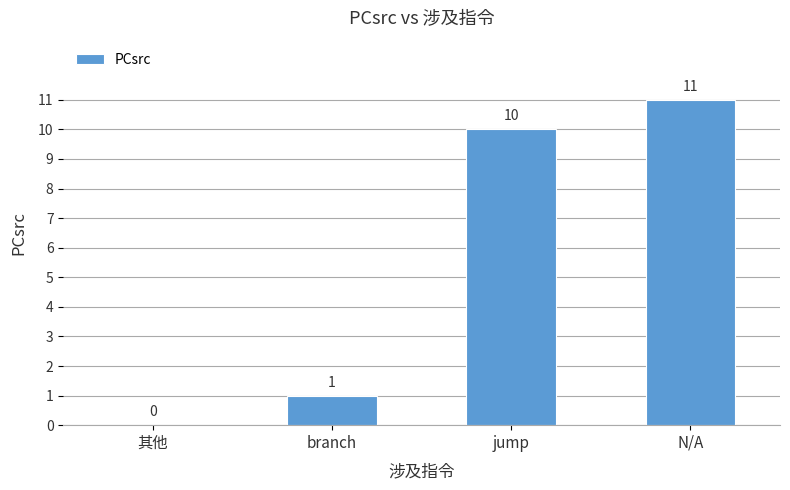

Are the bars grouped side by side (vs. stacked)?

No